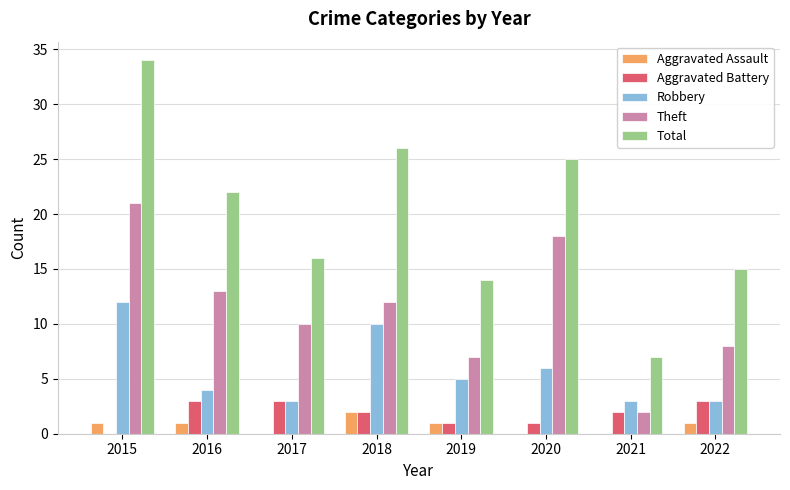

Which series has the largest total across all categories?

Total